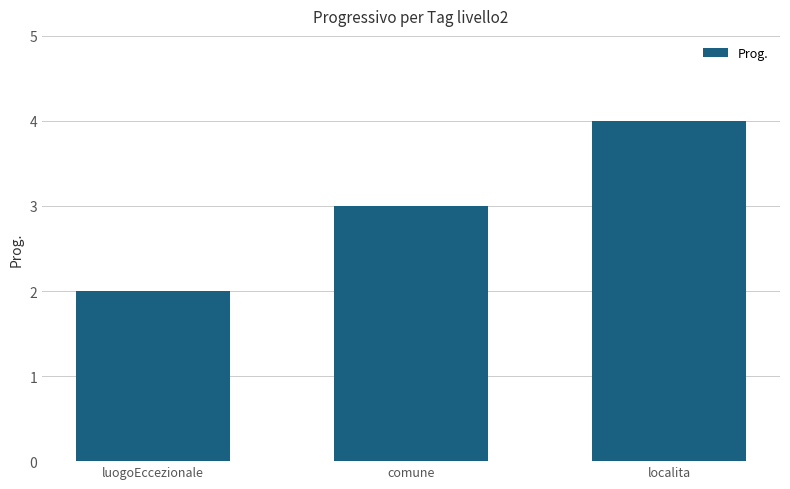

What is the label of the 3rd bar from the left?

localita